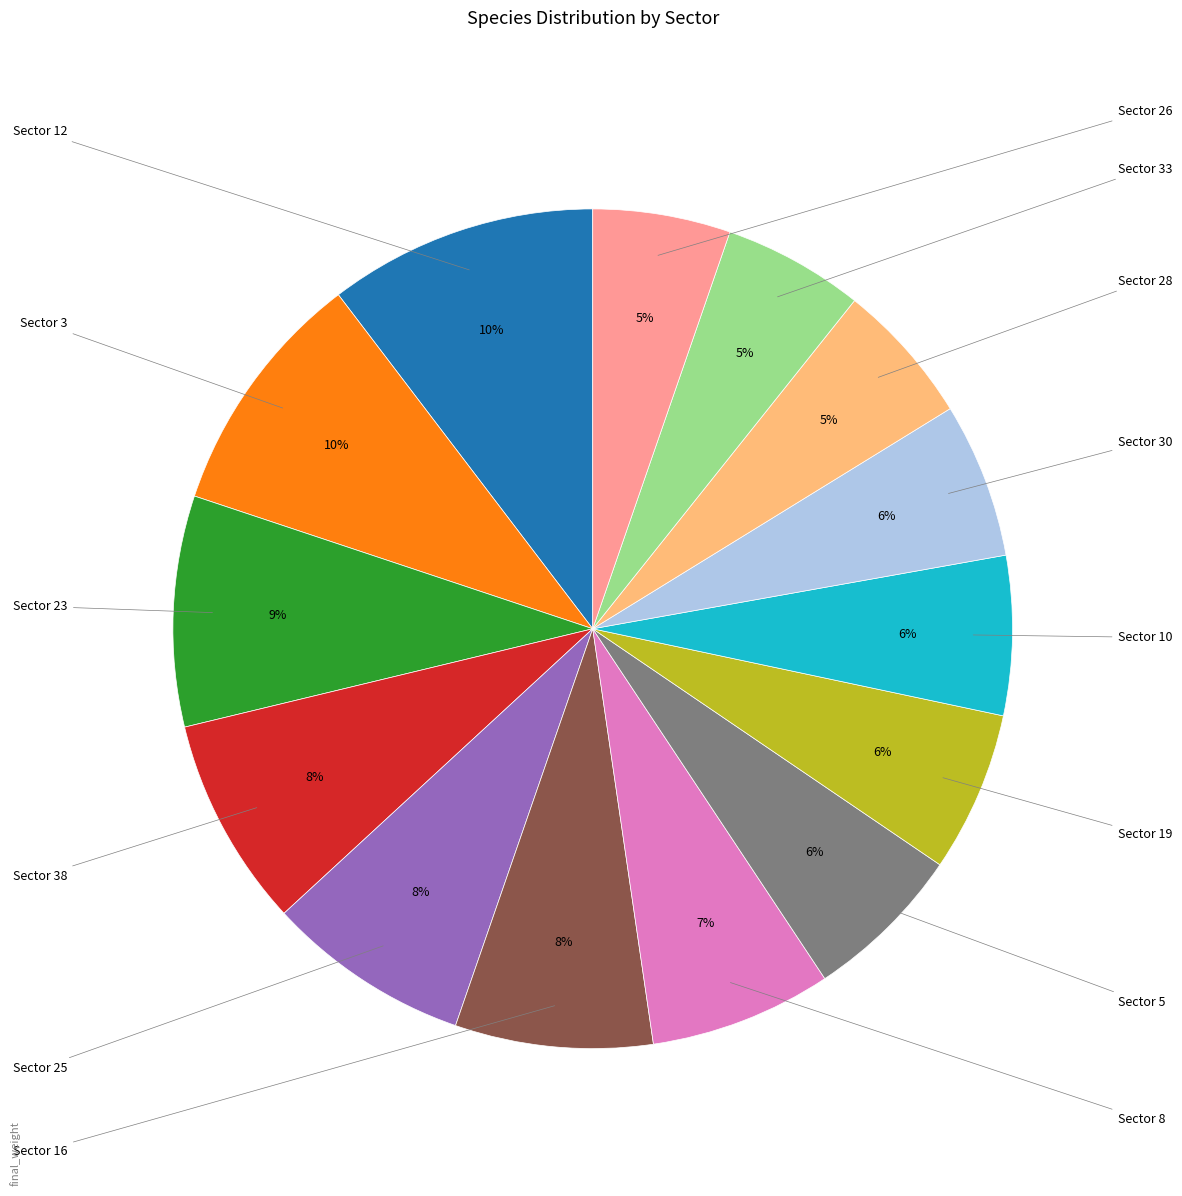

How many segments does this pie chart have?

14